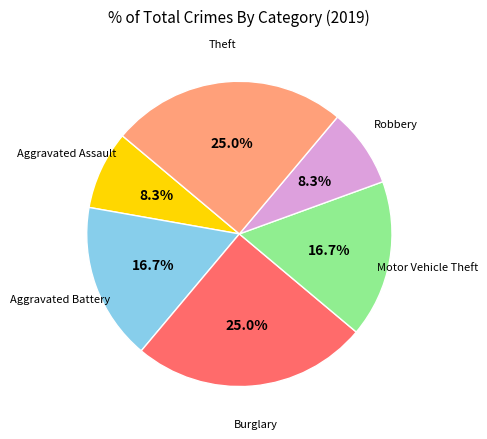

How many segments does this pie chart have?

6